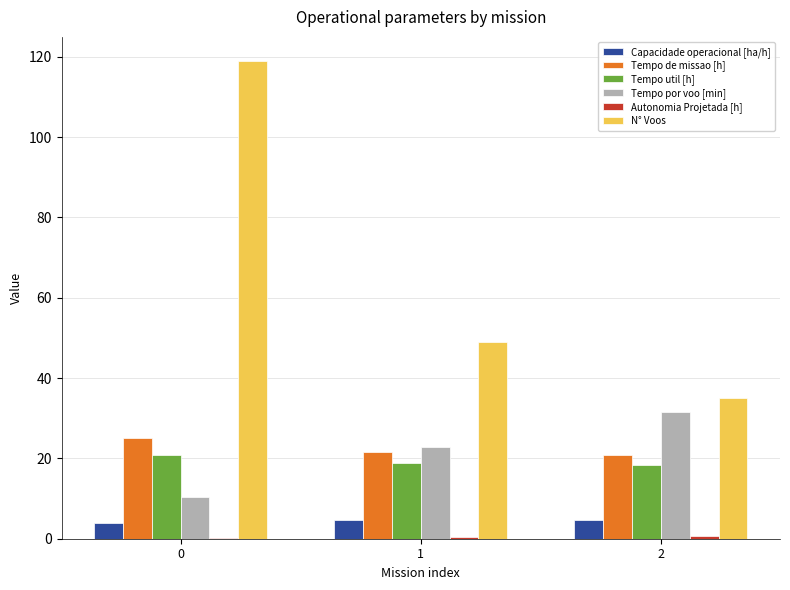

The value of N° Voos at 1 is 23.6. True or false?

False